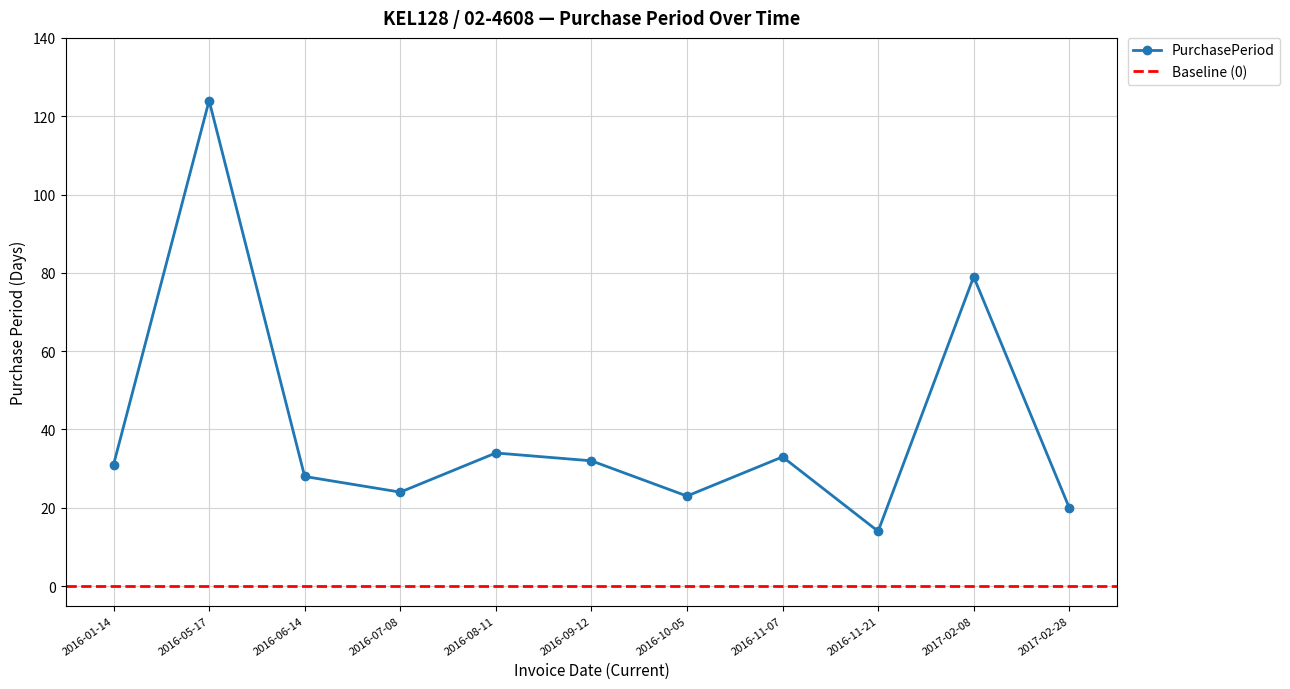

True or false: there are more than 2 points higher than both neighbors.

True